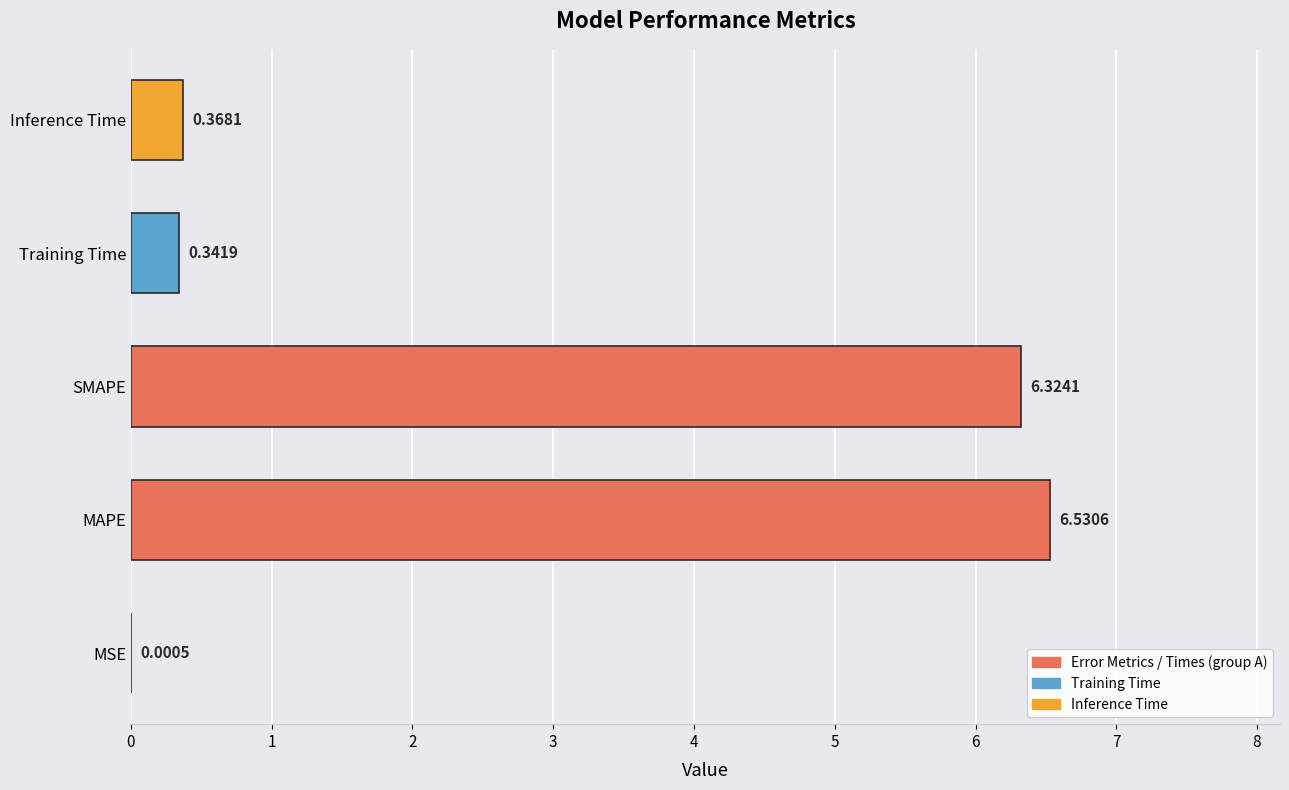

What is the average value?

2.7